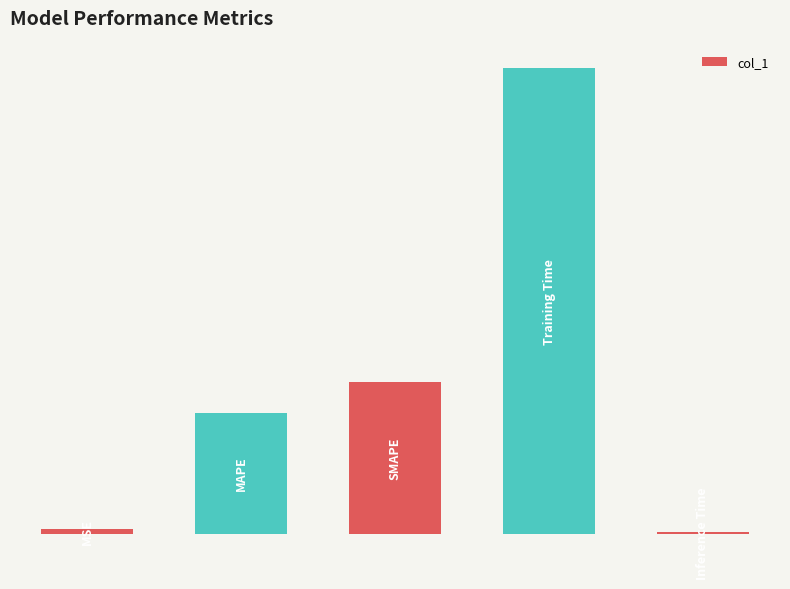

List the labels in order of value, largest first.

3, 2, 1, 0, 4